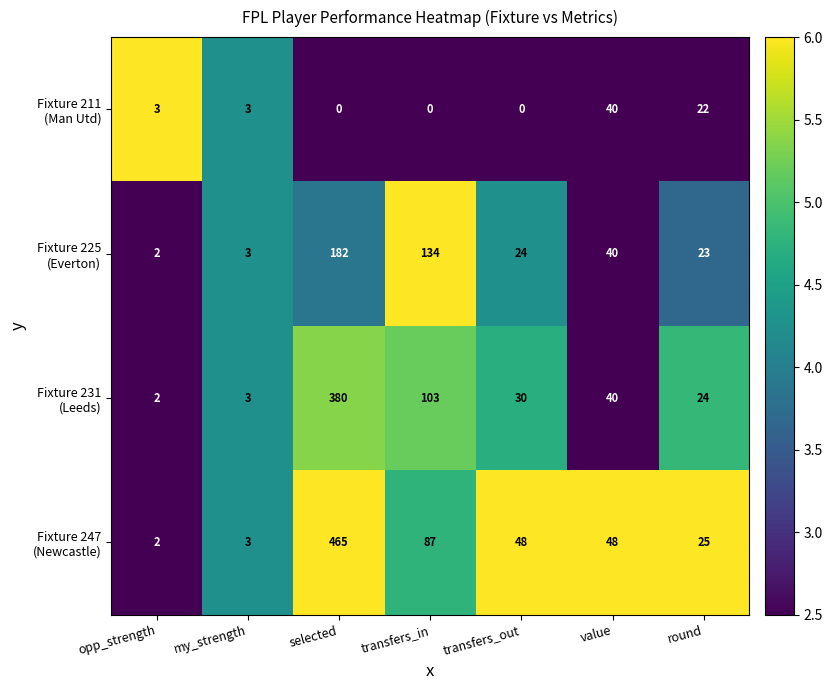

At which category is the sum across all series the highest?

selected